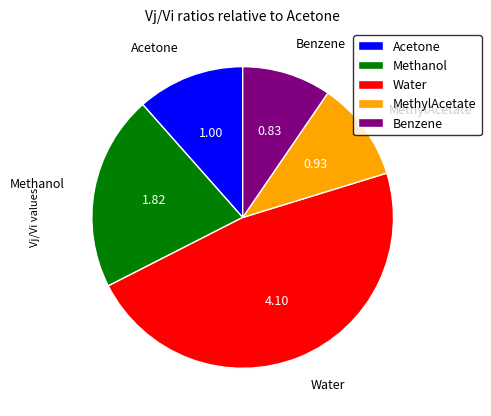

Is there a majority slice in this chart?

No